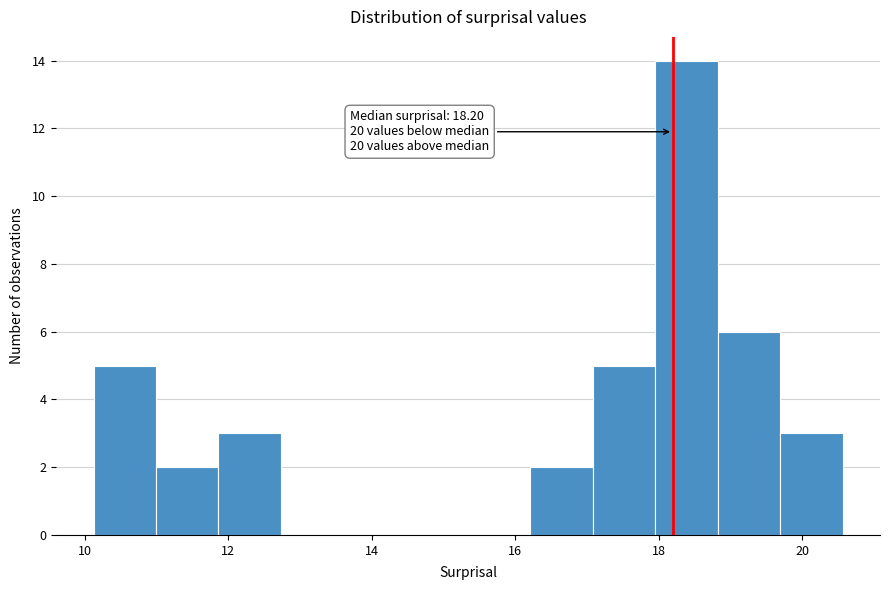

Which range on the x-axis has the tallest bar?

18.0 to 18.8